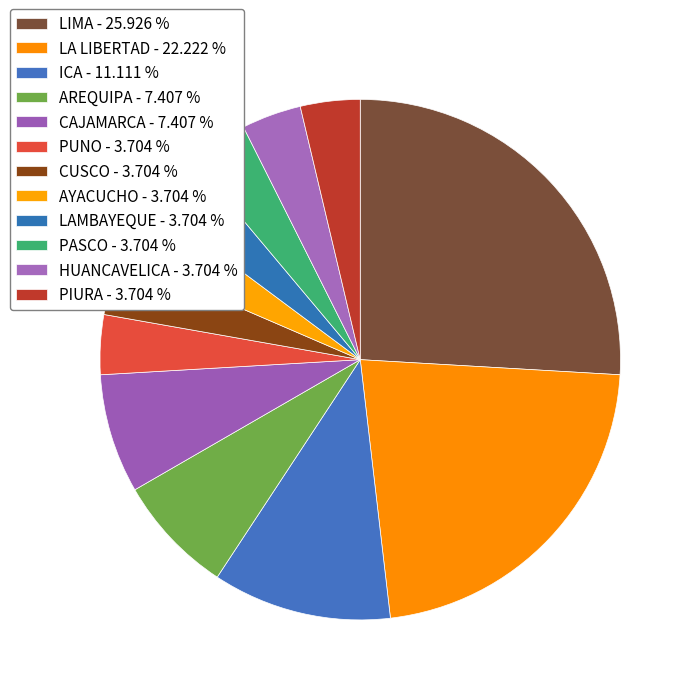

Approximately how many times larger is the value at LAMBAYEQUE compared to AREQUIPA?

0.5